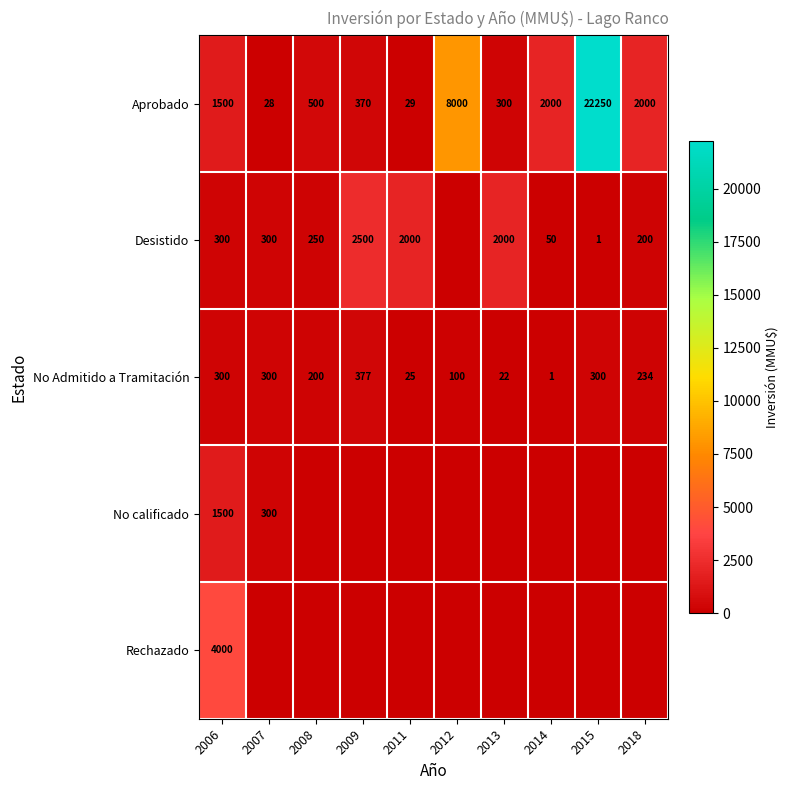

How many distinct data groups are displayed?

5